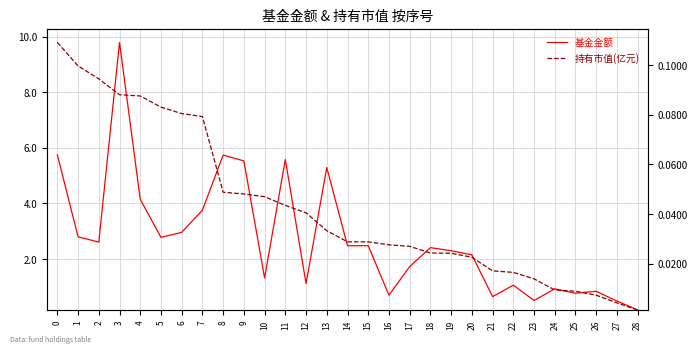

What is the difference between the second highest and second lowest values in the 基金金额 series?

5.3